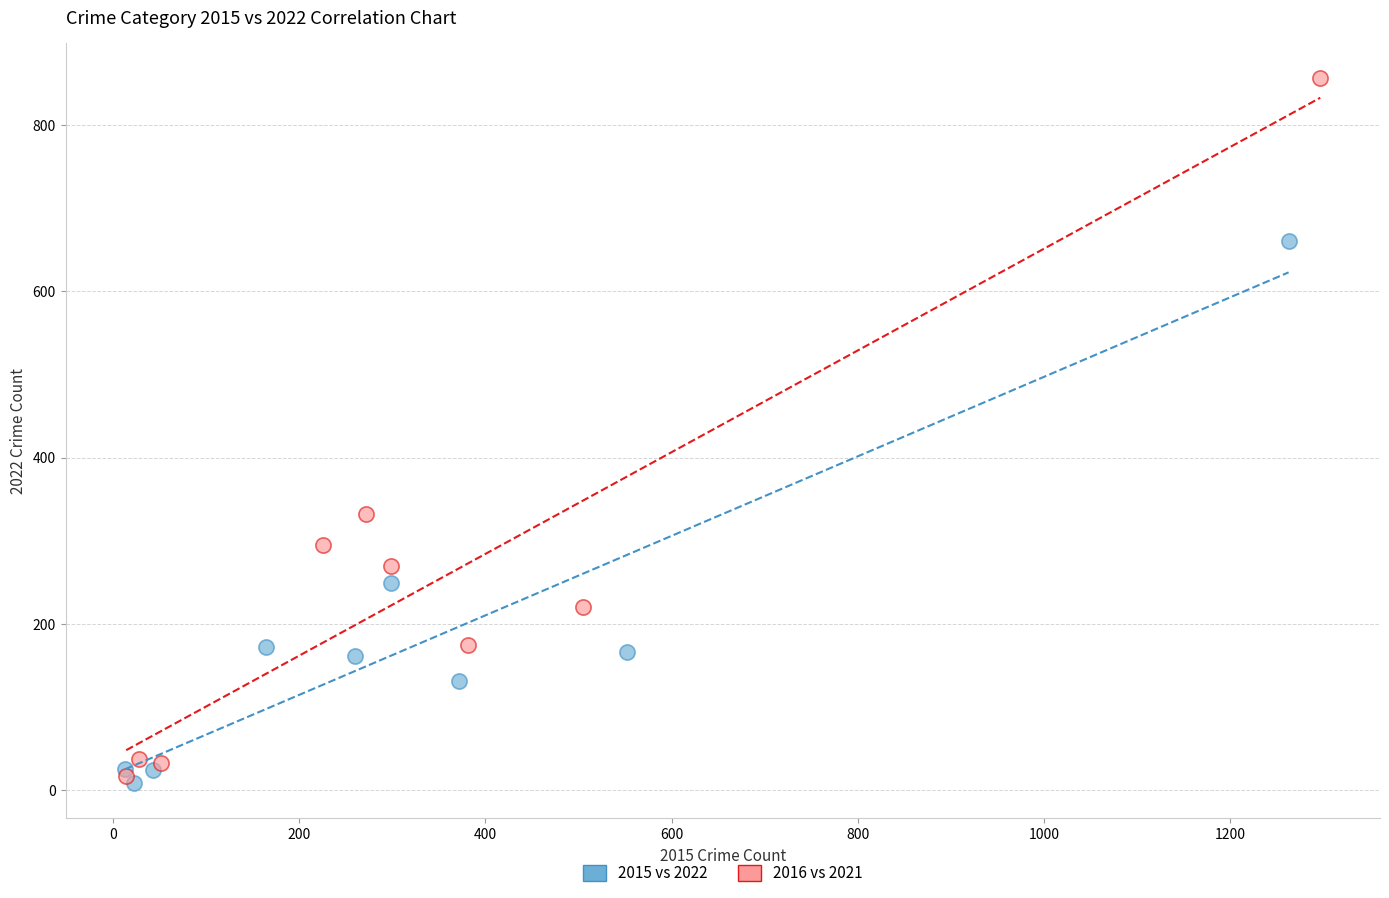

Which series has the widest spread of Y values?

2016 vs 2021